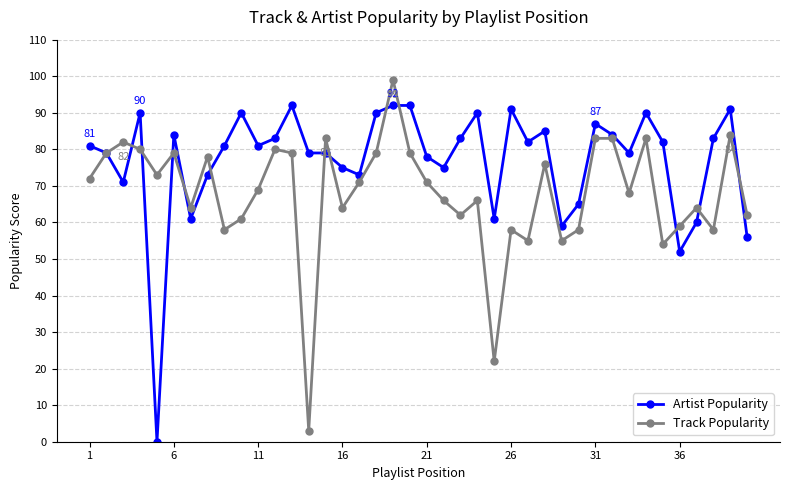

At how many categories does at least one series exceed 7?

40